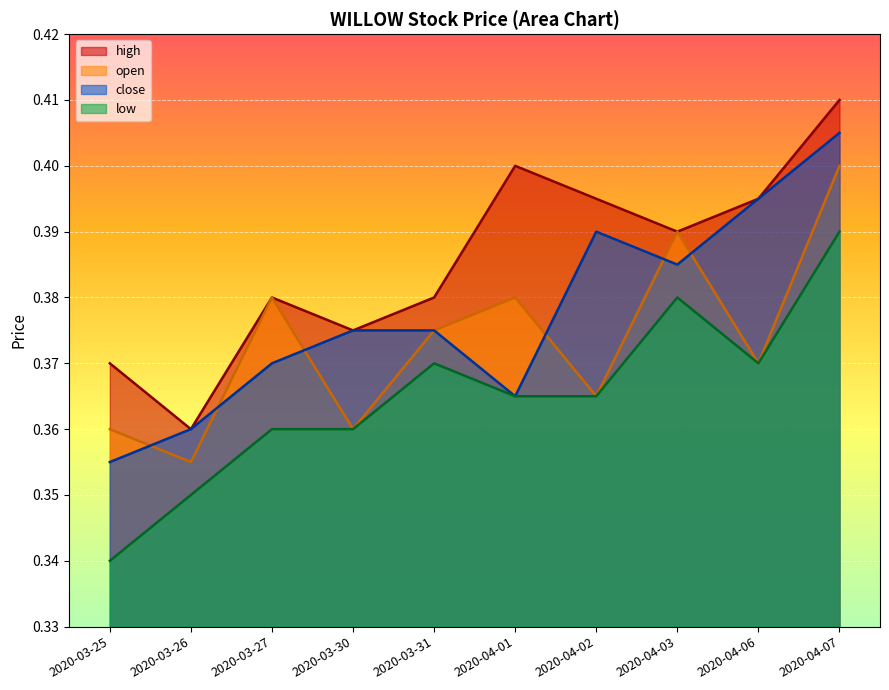

What value does the low series have at 2020-03-26?

0.3